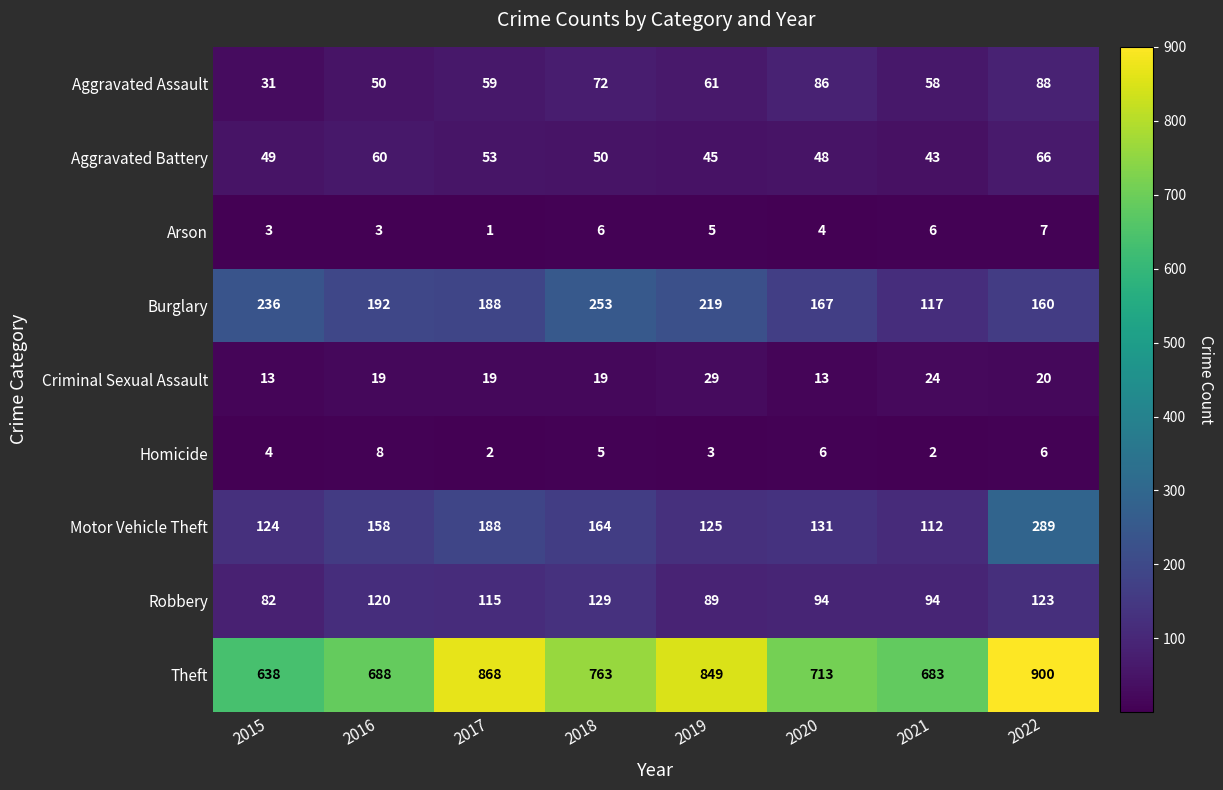

What is the difference between the highest and lowest values at 2016?

685